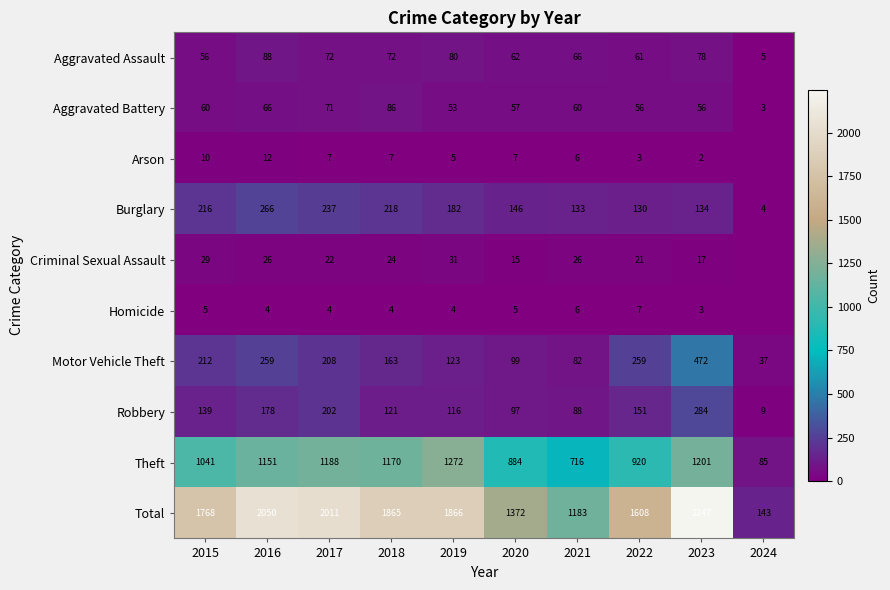

What is the lowest value of the Theft series?

85